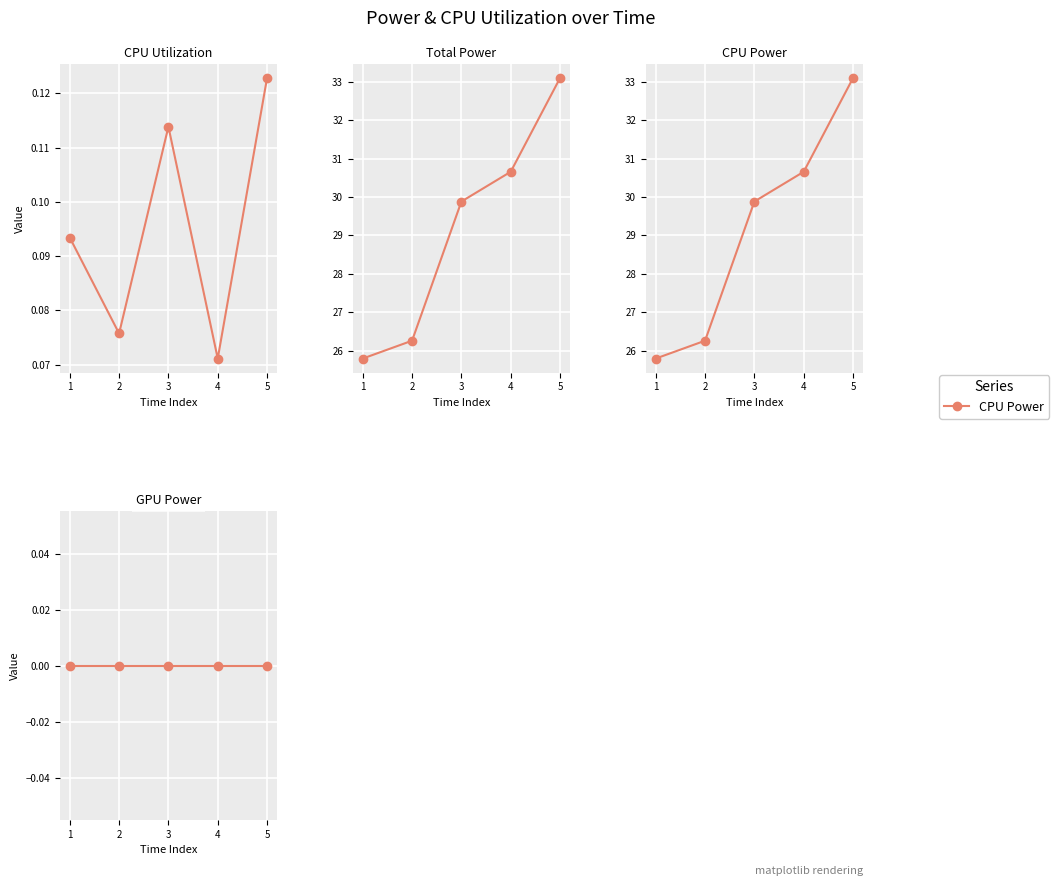

How many lines are shown in the chart?

4